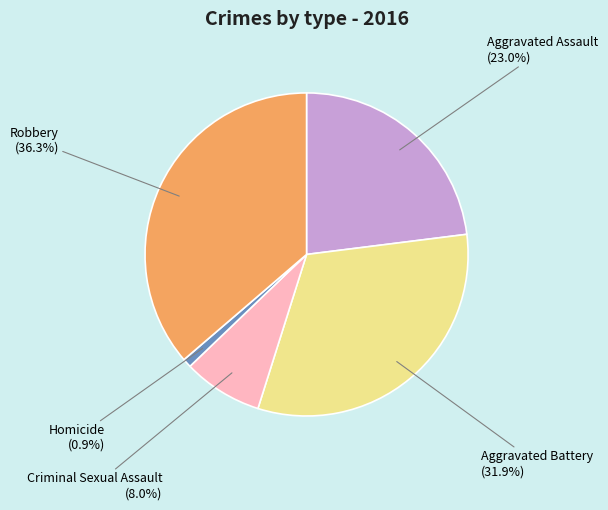

To the nearest percent, what is the combined percentage of Aggravated Assault and Homicide?

24%